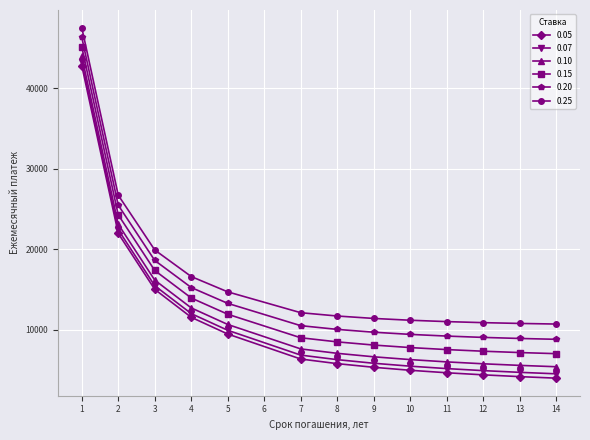

Between 2 and 12, which series saw the biggest shift?

0.05